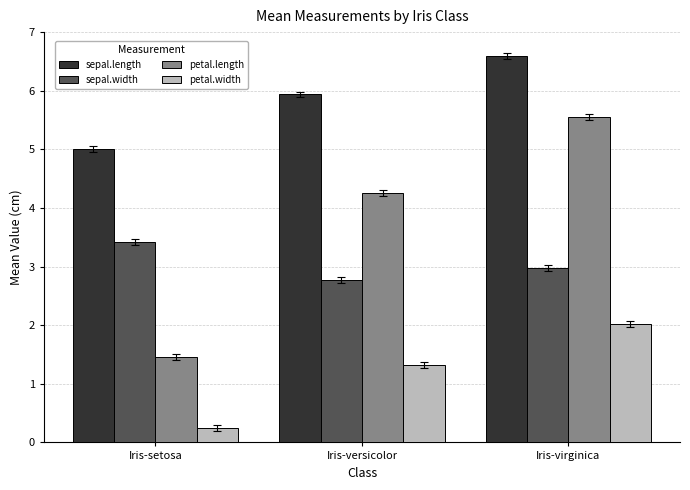

What is the spread (max minus min) of values at Iris-virginica?

4.6